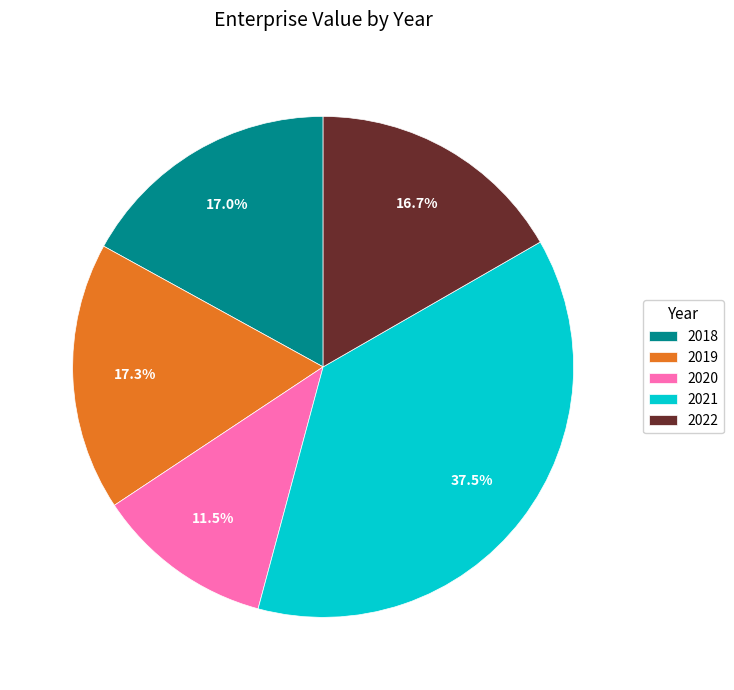

Does any single category account for the majority?

No